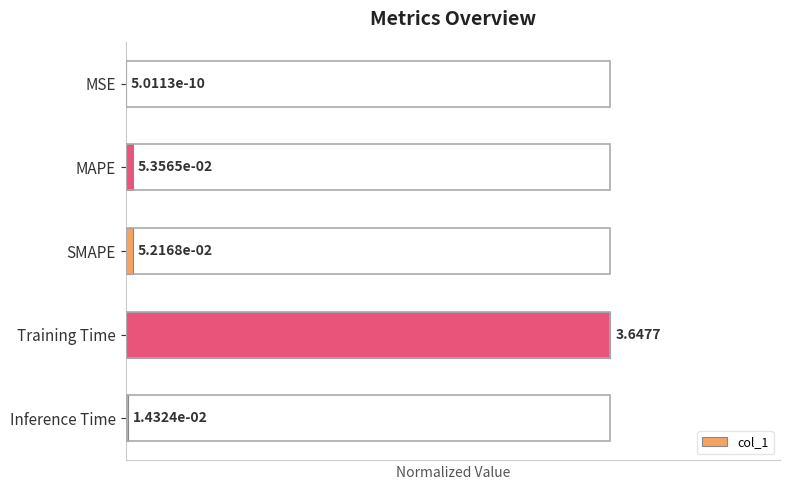

Does the chart contain stacked bars?

No